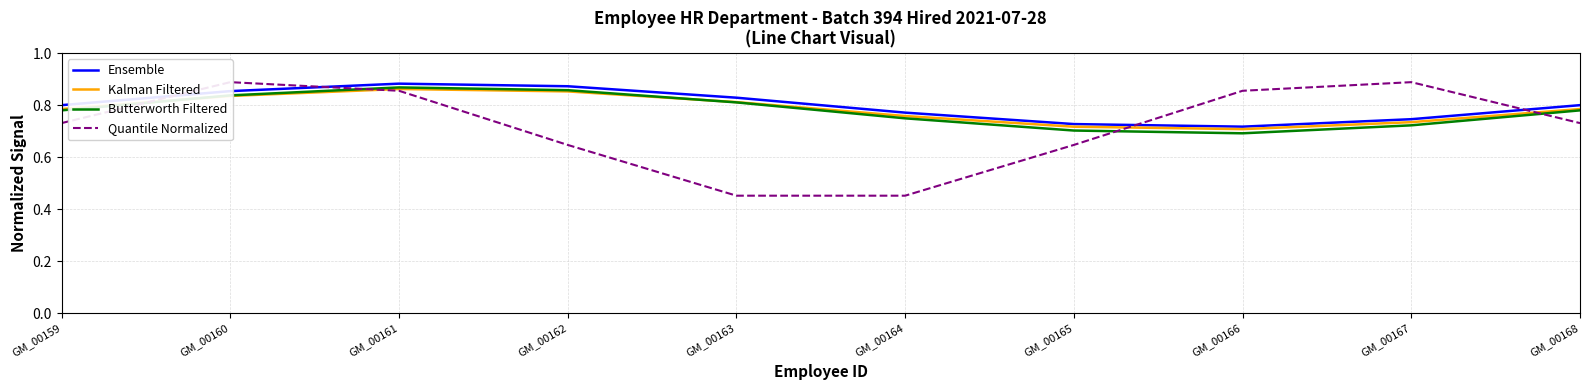

In Kalman Filtered, how many points are lower than both neighbors (excluding endpoints)?

1